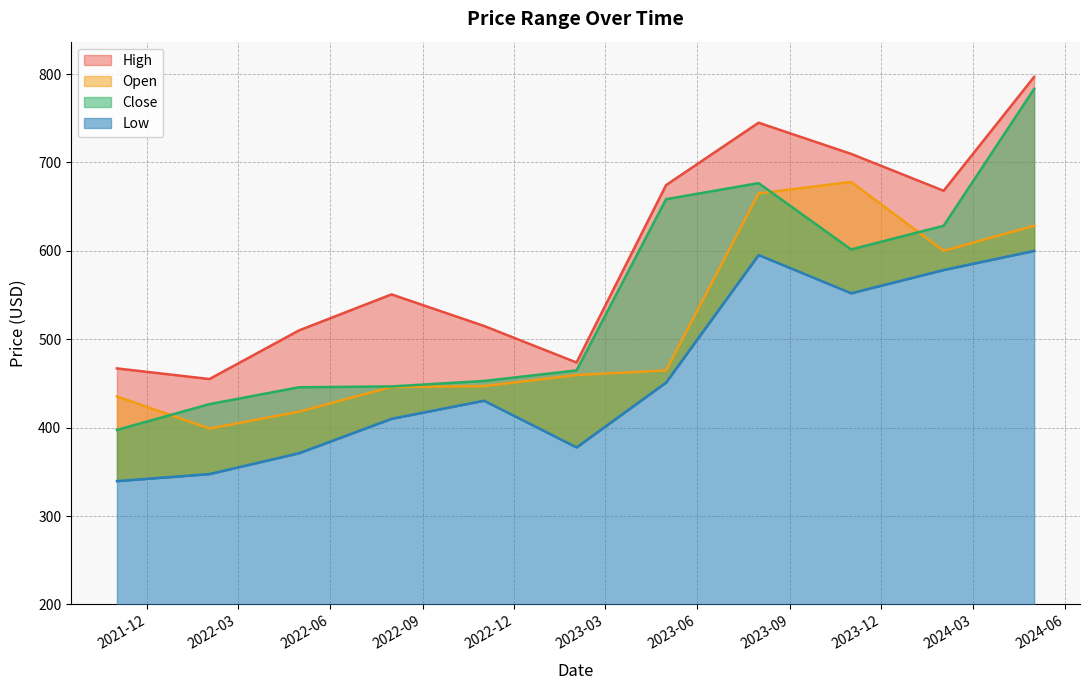

The value of Close at 2023-08-01 is 676.6. True or false?

True